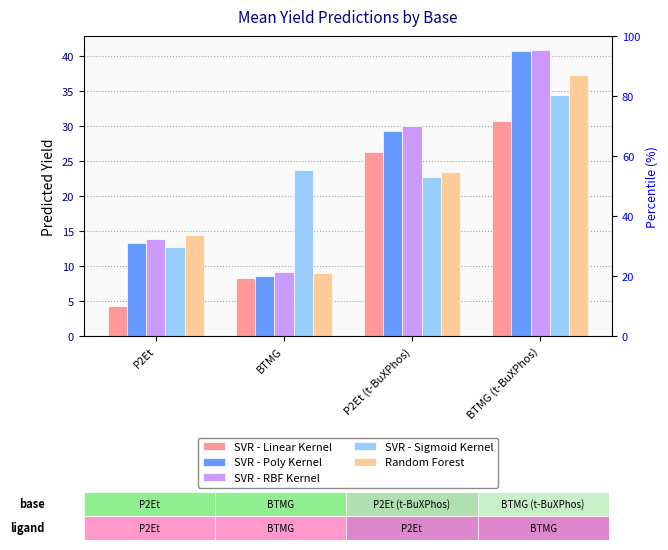

At P2Et, list the series in order from smallest to largest.

SVR - Linear Kernel, SVR - Sigmoid Kernel, SVR - Poly Kernel, SVR - RBF Kernel, Random Forest